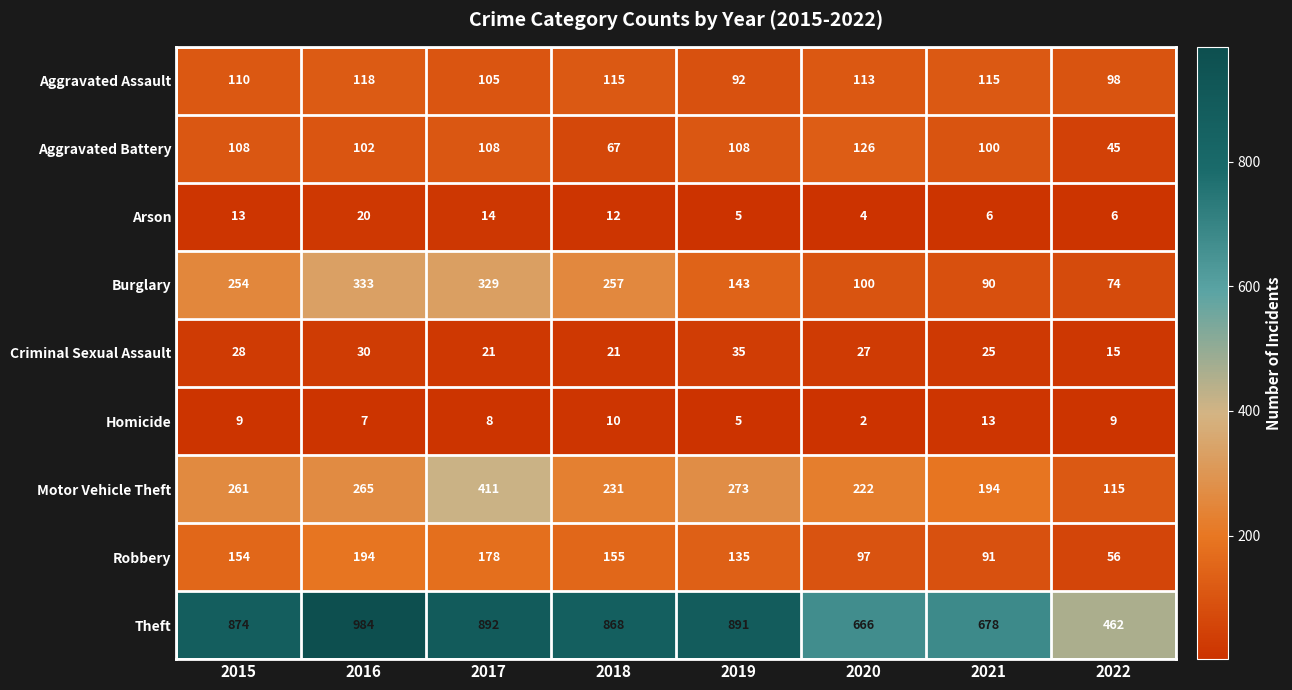

List the series in order of their peak value, lowest first.

Homicide, Arson, Criminal Sexual Assault, Aggravated Assault, Aggravated Battery, Robbery, Burglary, Motor Vehicle Theft, Theft